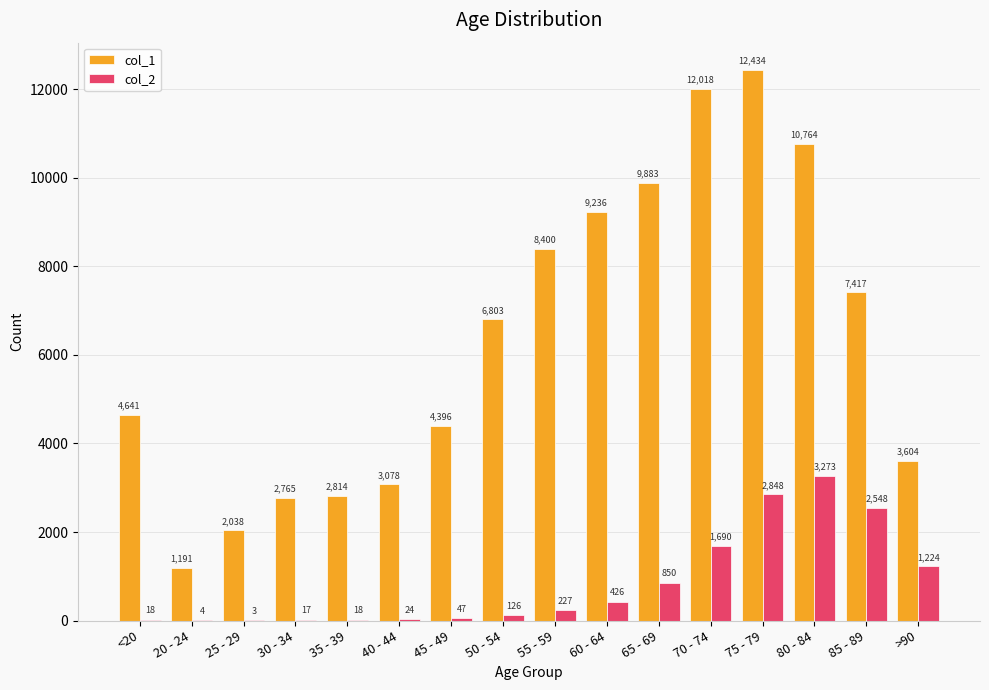

How many groups of bars are there?

16